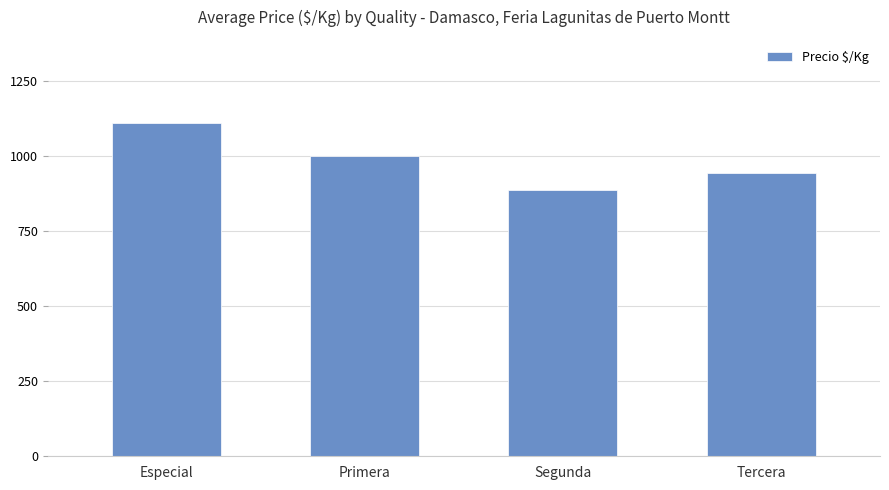

Rank the categories by value from highest to lowest.

Especial, Primera, Tercera, Segunda